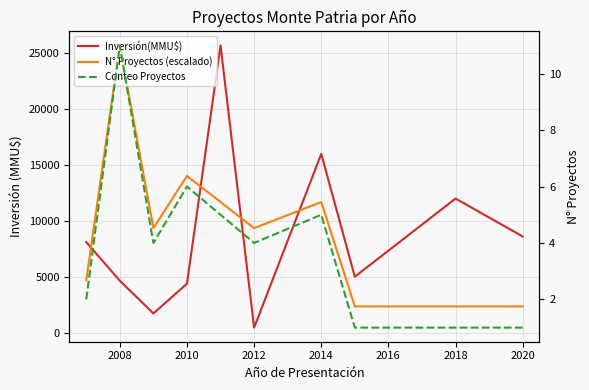

Reading right to left, transcribe all the data shown in this chart.

Inversión(MMU$): 8600.0	12000.0	5000.0	16000.0	440.0	25710.0	4370.0	1710.0	4640.0	8100.0
N° Proyectos (escalado): 2337.3	2337.3	2337.3	11686.4	9349.1	11686.4	14023.6	9349.1	25710.0	4674.5
Conteo Proyectos: 1.0	1.0	1.0	5.0	4.0	5.0	6.0	4.0	11.0	2.0